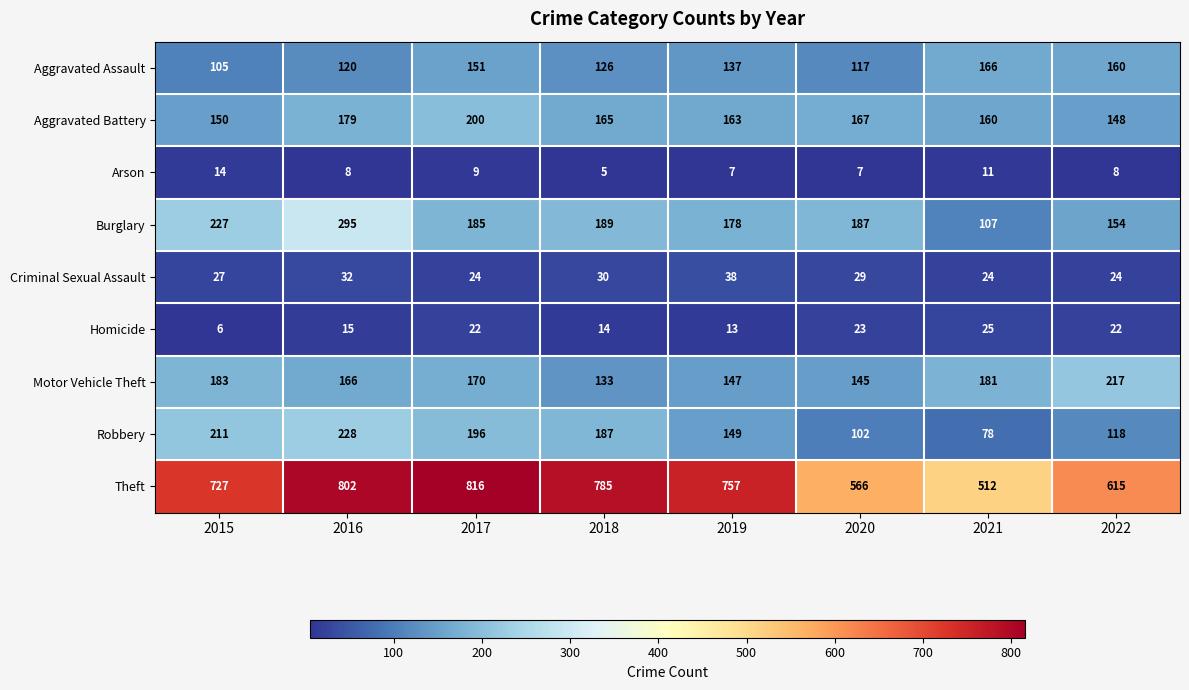

What is the difference between the Homicide values at 2021 and 2019?

12